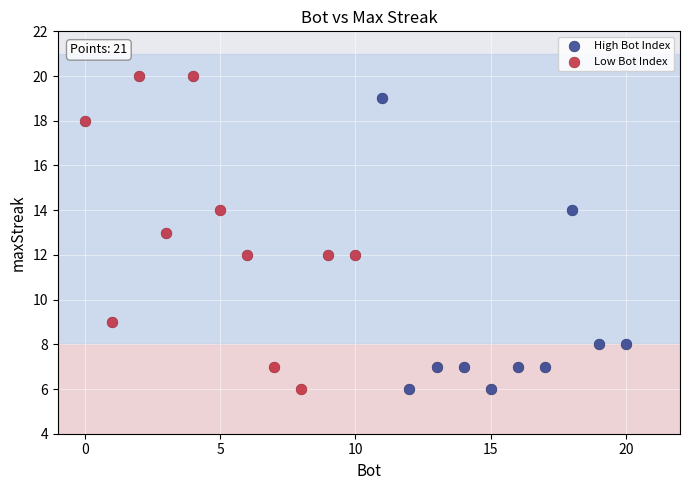

Which series has the widest spread of Y values?

Low Bot Index